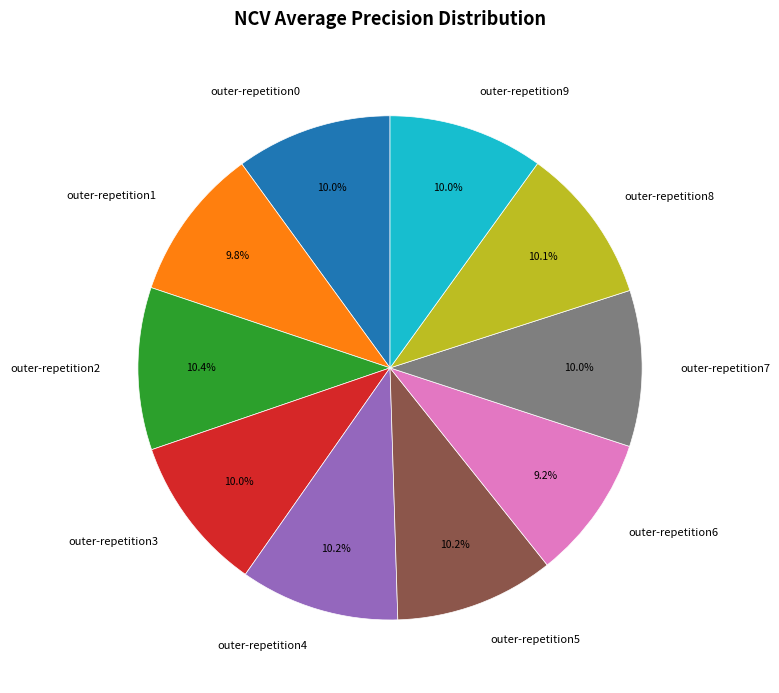

Is there a majority slice in this chart?

No